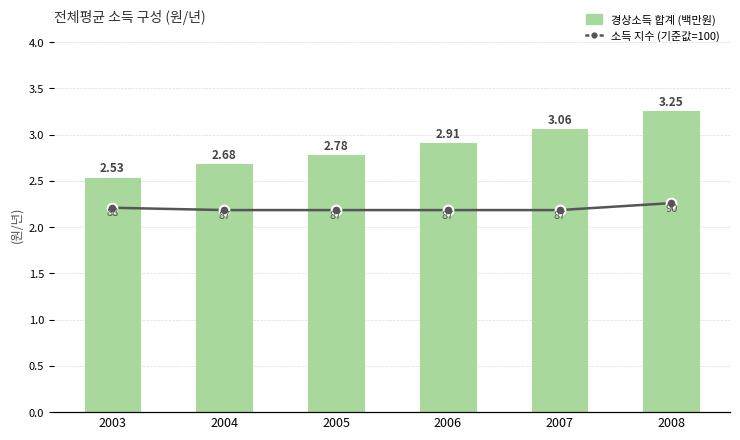

The value of 경상소득 합계 (백만원) at 2003 is 2.5. True or false?

True